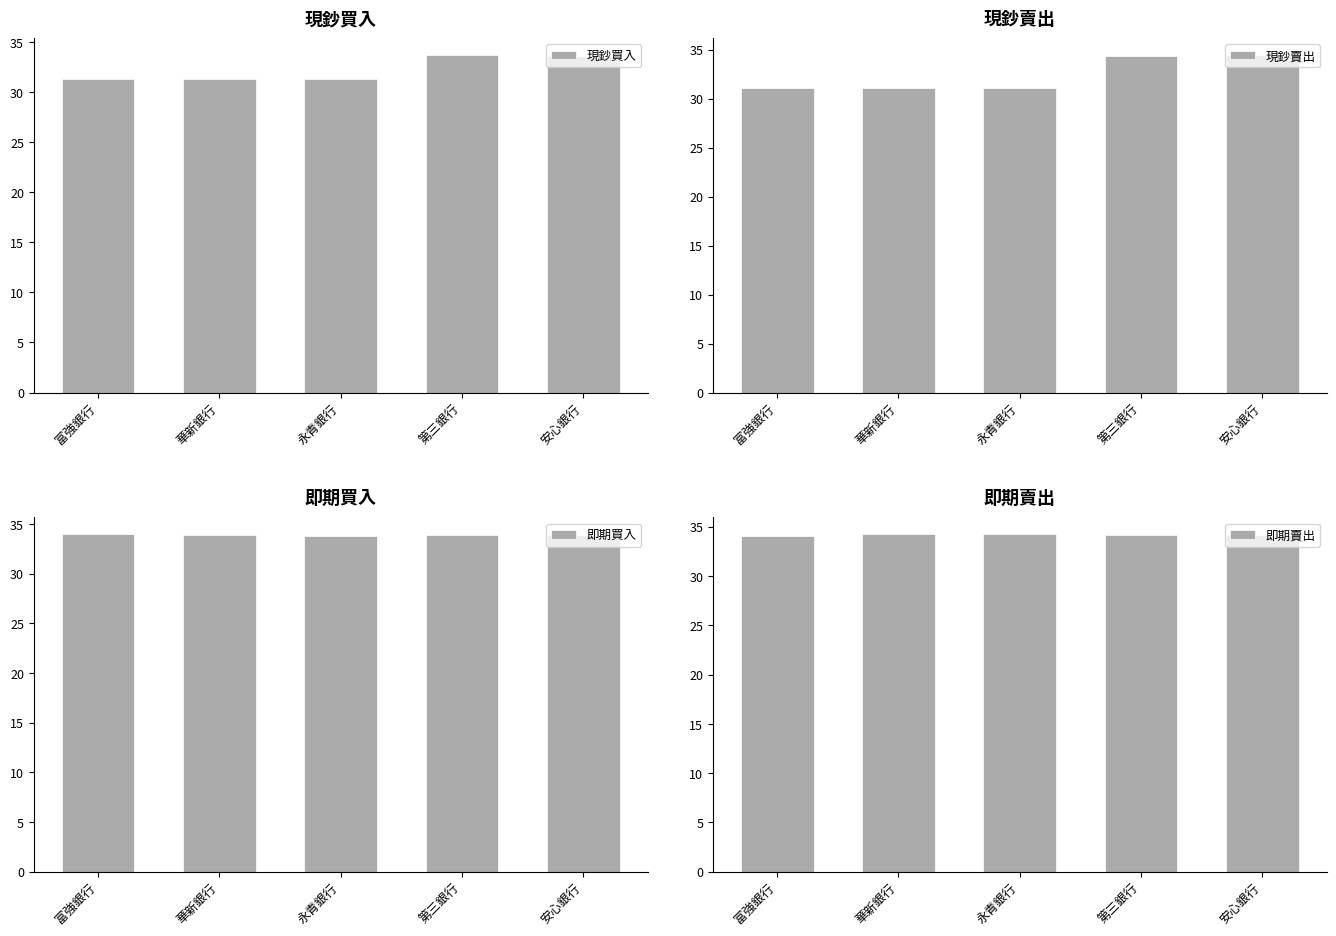

Reading left to right, transcribe all the data shown in this chart.

現鈔買入: 富強銀行=31.3	華新銀行=31.3	永青銀行=31.3	第三銀行=33.7	安心銀行=33.6
現鈔賣出: 富強銀行=31.1	華新銀行=31.1	永青銀行=31.1	第三銀行=34.4	安心銀行=34.4
即期買入: 富強銀行=34.0	華新銀行=33.8	永青銀行=33.8	第三銀行=33.9	安心銀行=33.9
即期賣出: 富強銀行=34.1	華新銀行=34.2	永青銀行=34.2	第三銀行=34.2	安心銀行=34.2